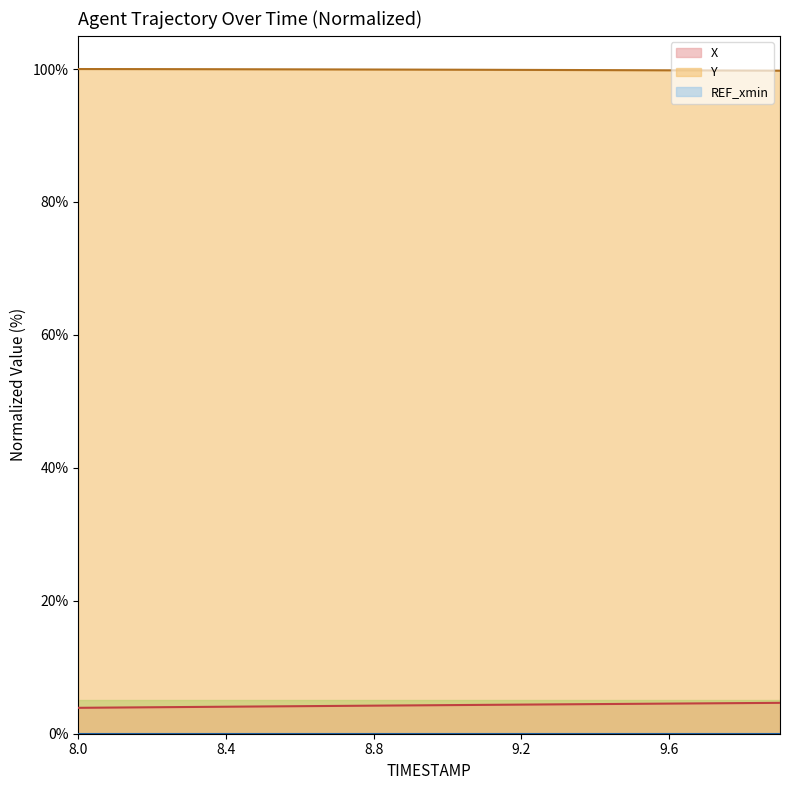

What is the label of the 18th point from the left?

9.7